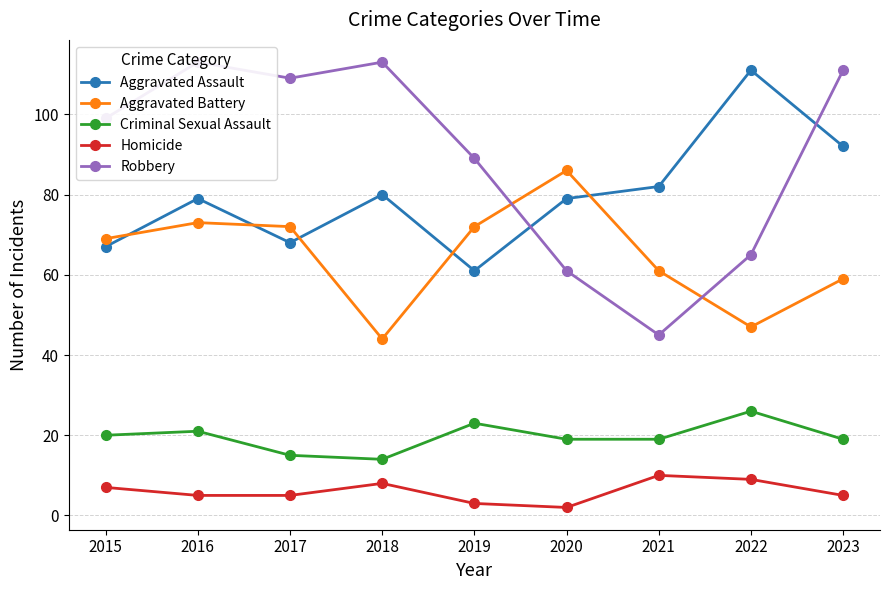

True or false: Aggravated Battery has more than 2 interior local peaks.

False